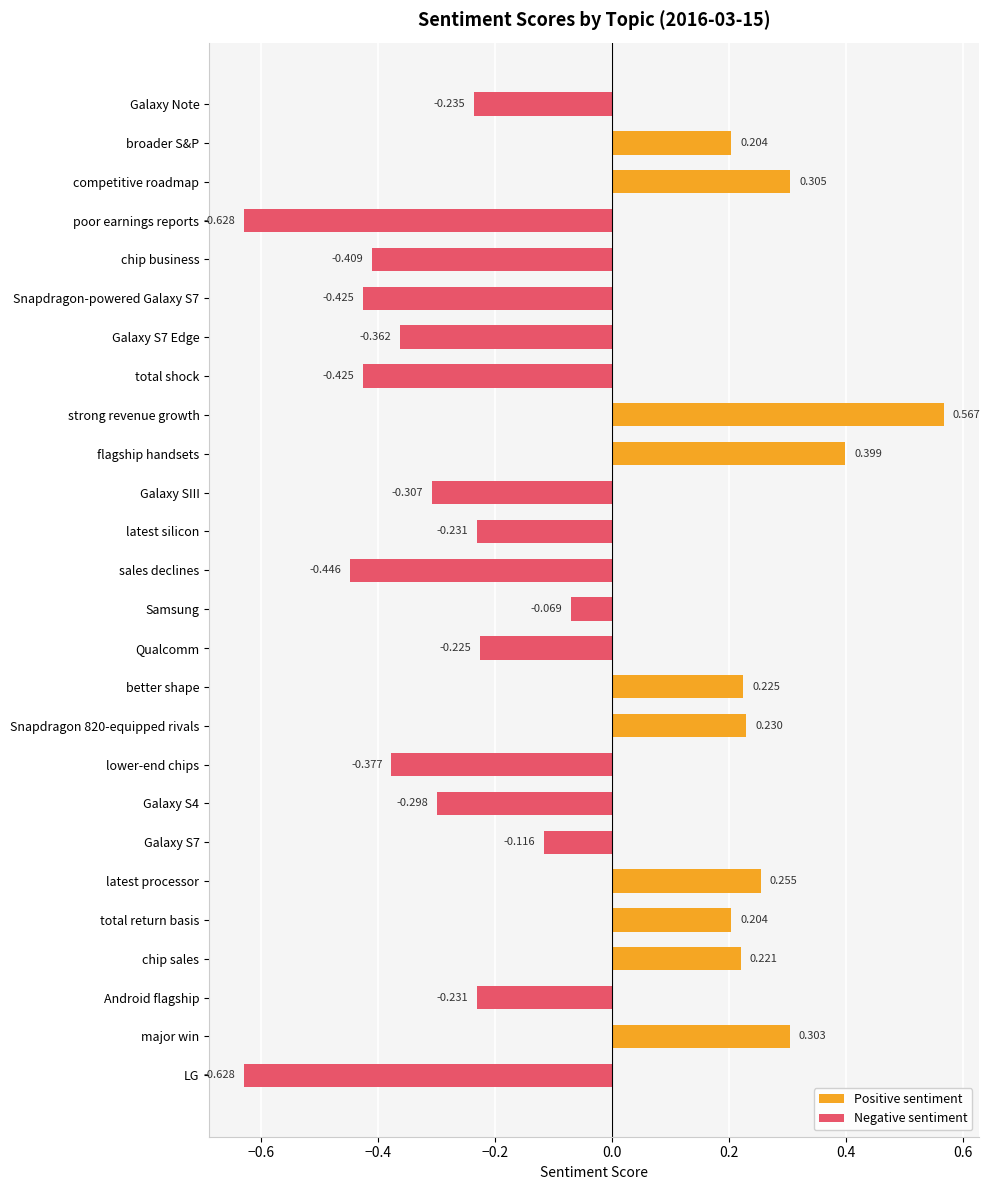

Are the bars horizontal?

Yes